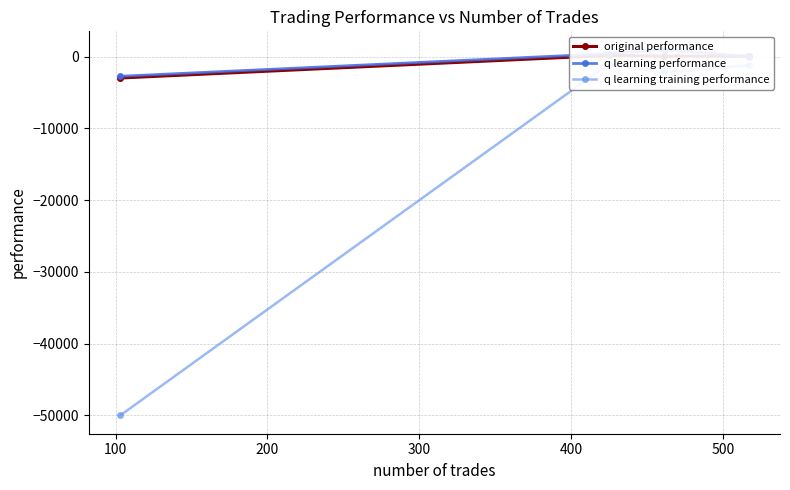

Reading left to right, list all the values displayed in this chart.

original performance: 67.6	70.2	176.8	-2972.6
q learning performance: 16.7	982.6	418.9	-2730.3
q learning training performance: -1176.4	-2205.7	-979.2	-50000.0